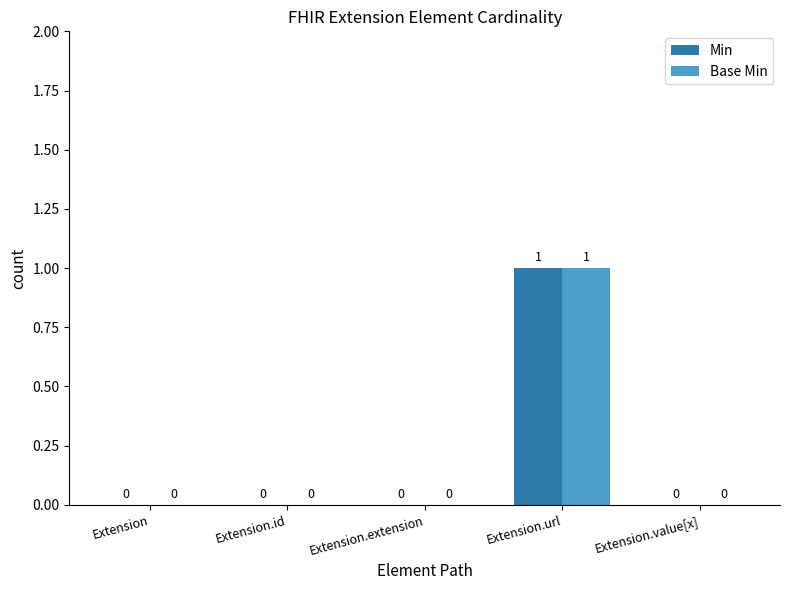

Reading left to right, extract all data points from this chart.

Min: 0	0	0	1	0
Base Min: 0	0	0	1	0